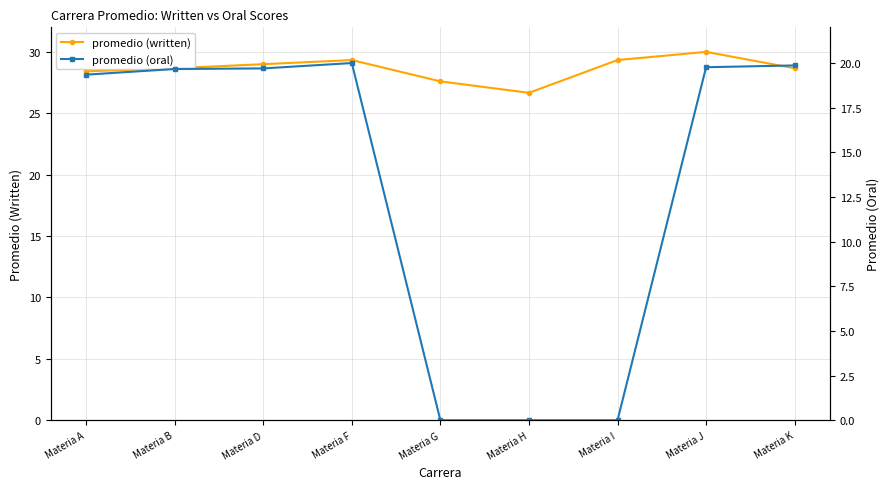

Reading right to left, what are all the values shown in this chart?

promedio (written): 28.7	30.0	29.3	26.7	27.6	29.3	29.0	28.7	28.4
promedio (oral): 19.9	19.8	0.0	0.0	0.0	20.0	19.7	19.7	19.3